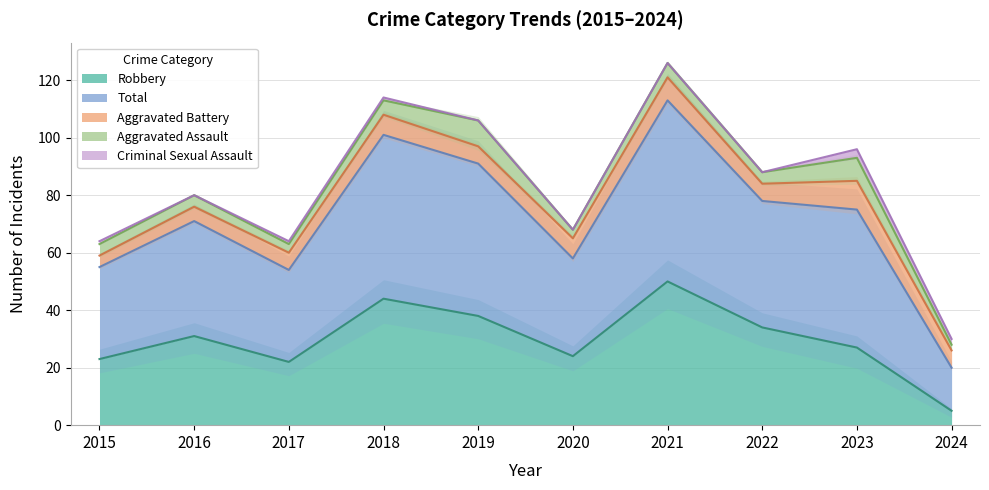

How many times do Robbery and Aggravated Battery cross each other?

1